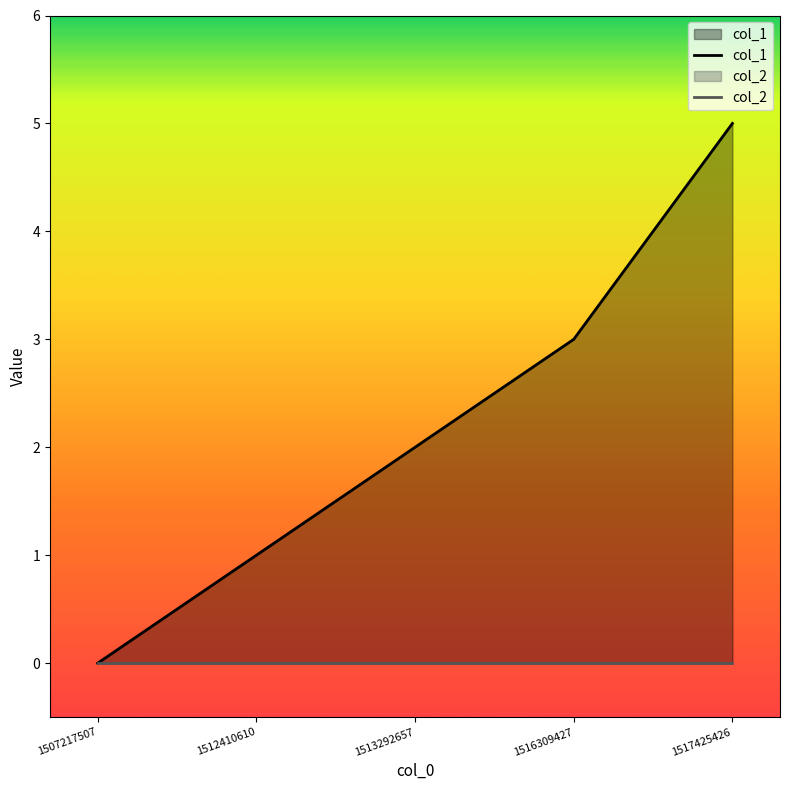

True or false: col_2 and col_1 cross at least once.

False